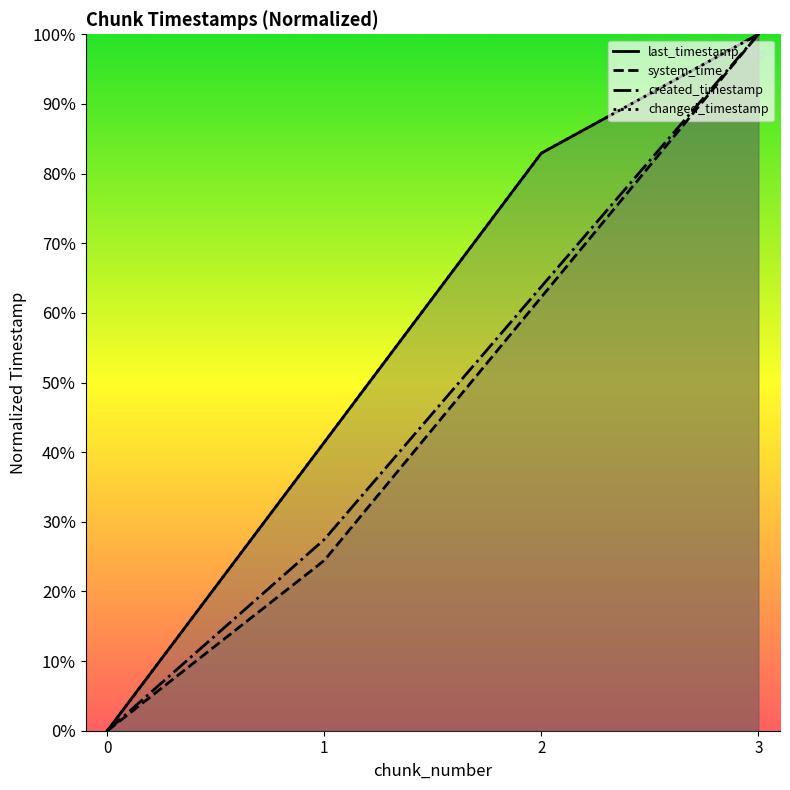

What value does the system_time series have at 1?

0.2